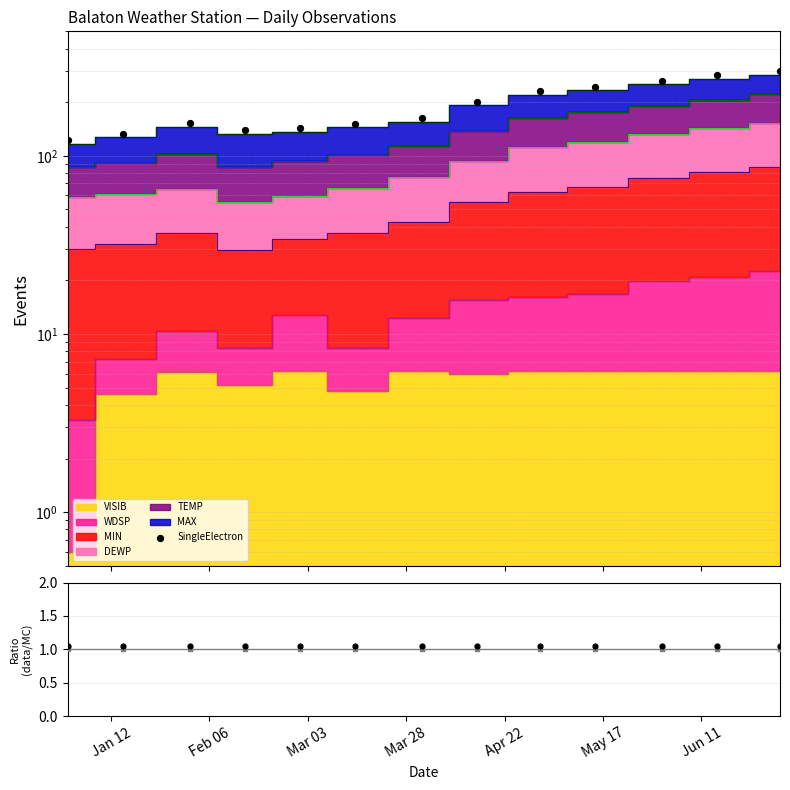

Which series has the widest spread of Y values?

SingleElectron